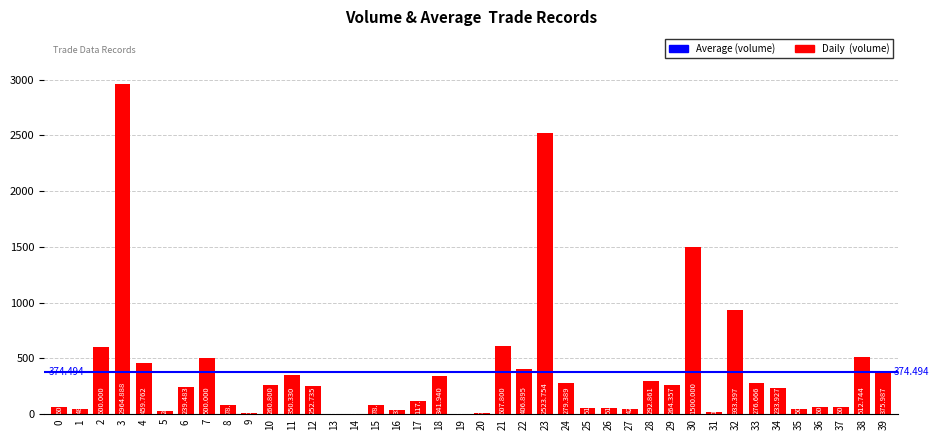

How many data points does each series have?

40